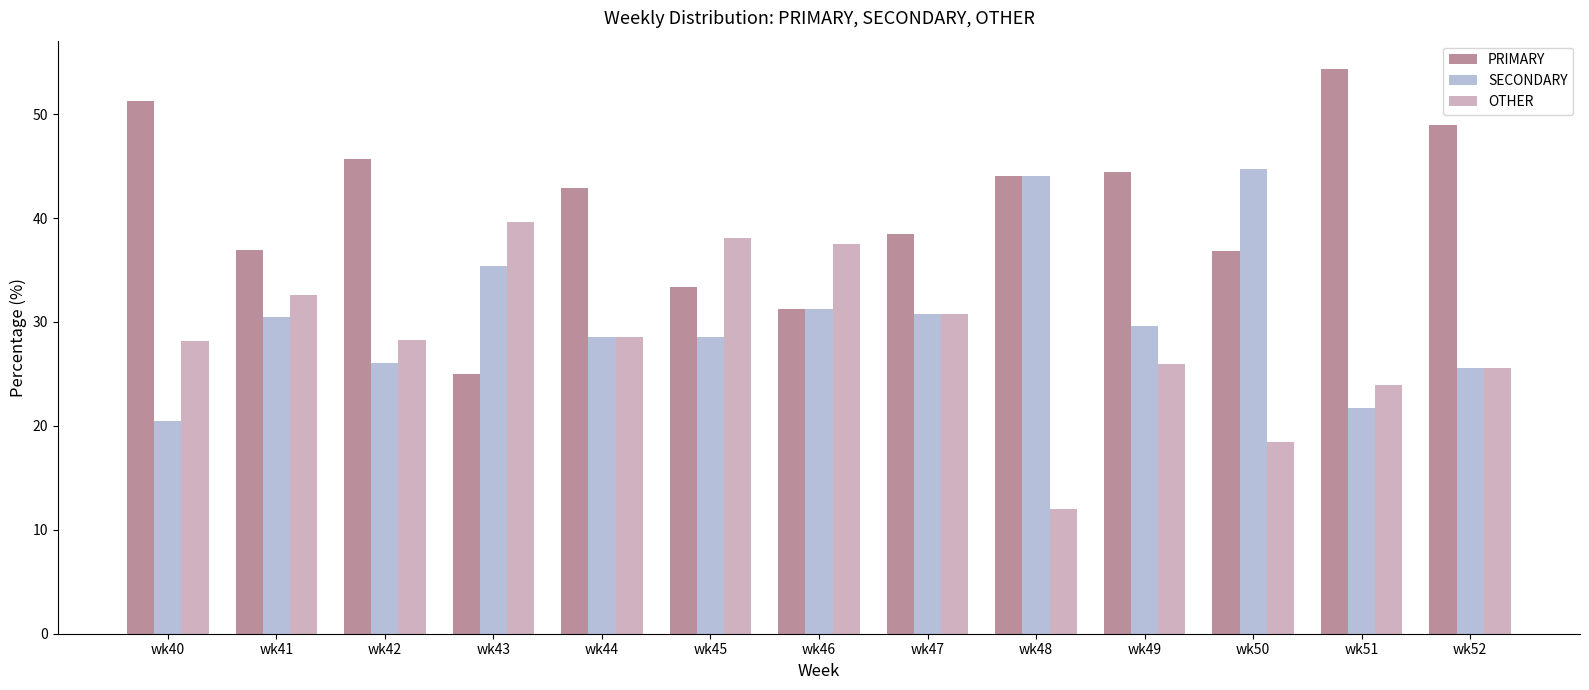

What value does the PRIMARY series have at wk43?

25.0